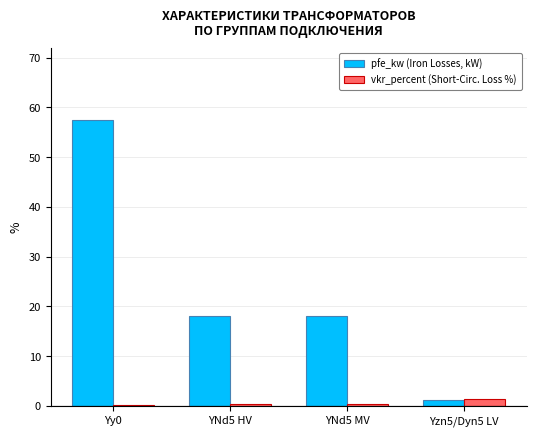

The value of vkr_percent (Short-Circ. Loss %) at Yzn5/Dyn5 LV is 1.3. True or false?

True